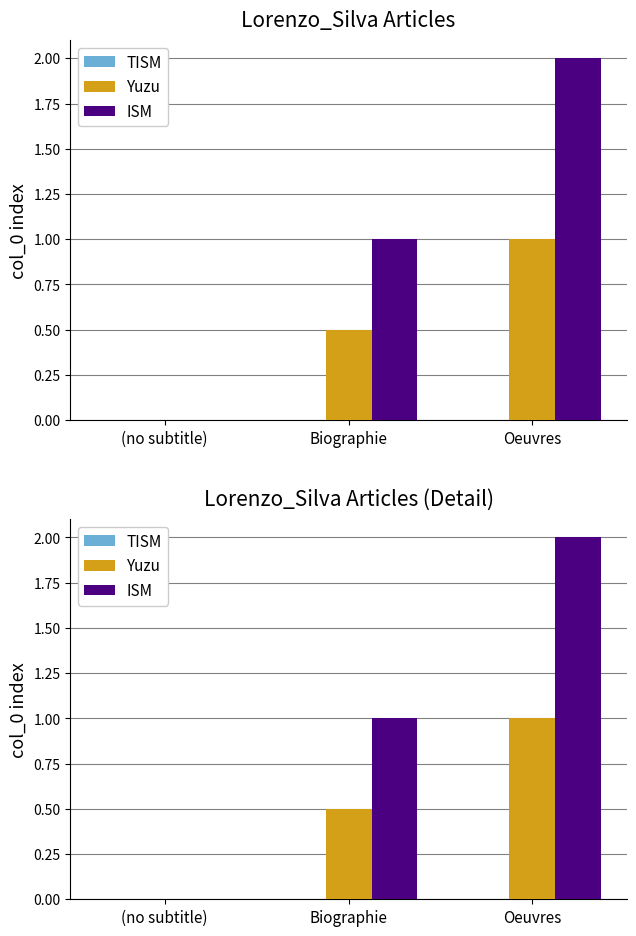

Which series has the widest spread of values?

ISM